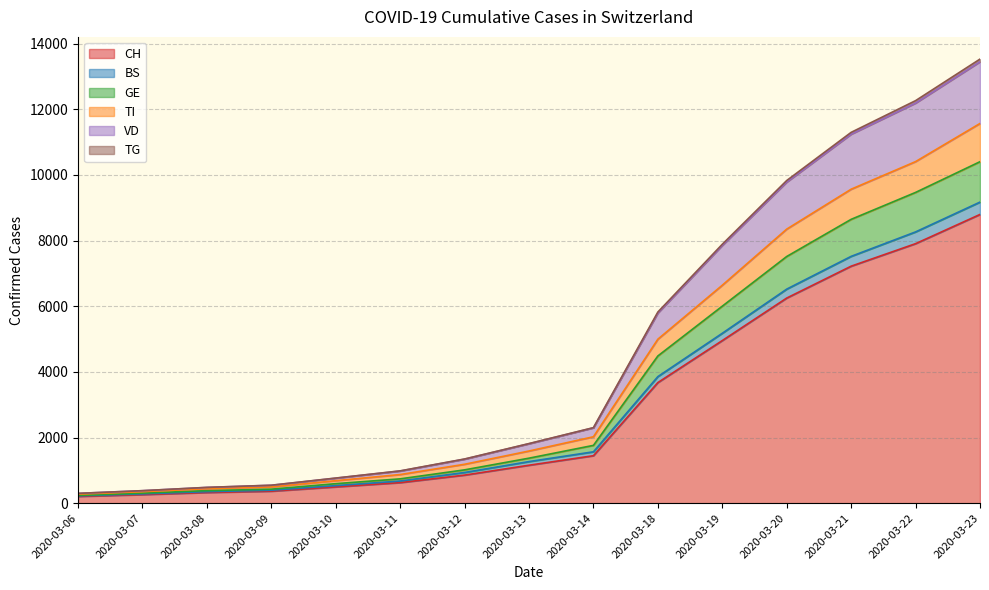

How many lines are shown in the chart?

6